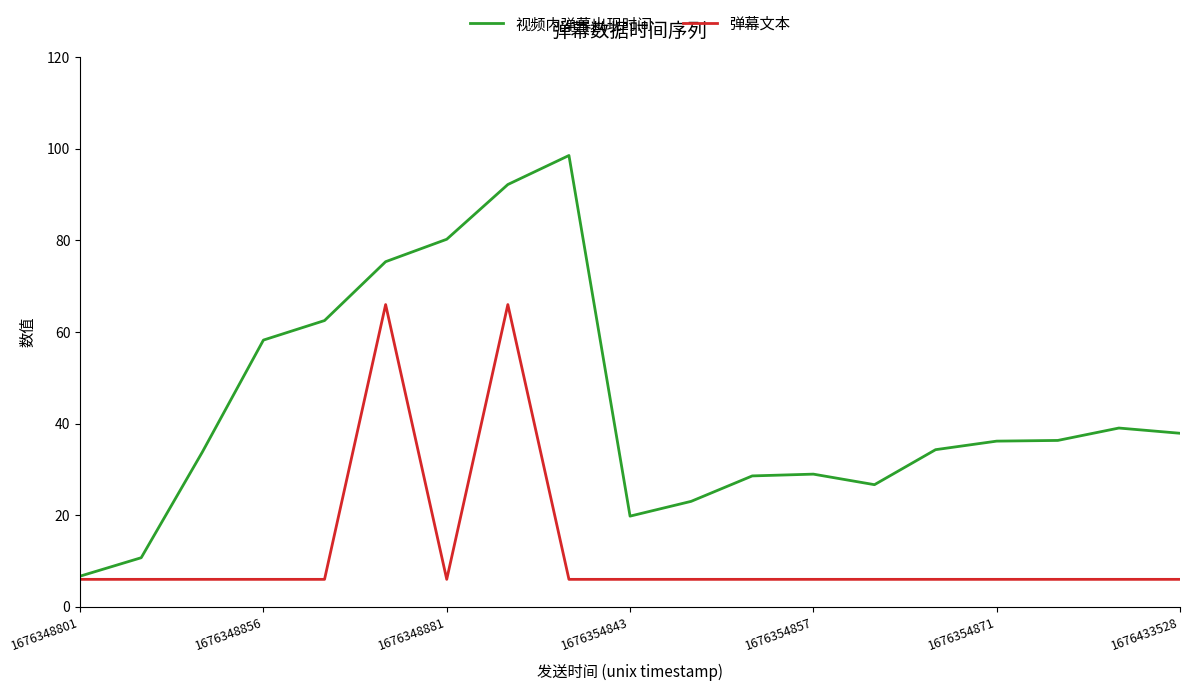

Which series has the largest total across all categories?

视频内弹幕出现时间